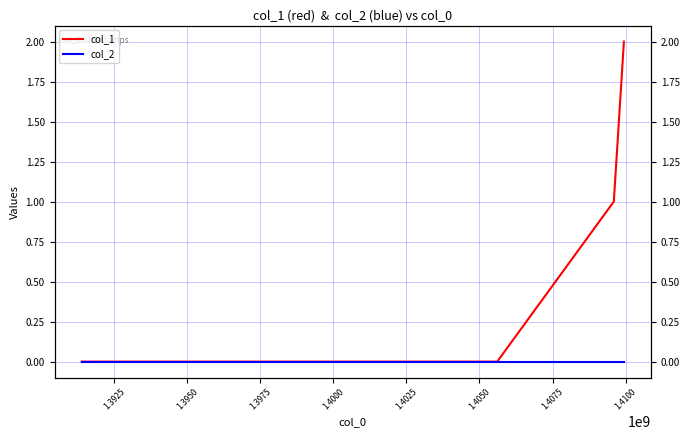

Rank the series at 1.3925 from highest to lowest value.

col_1, col_2